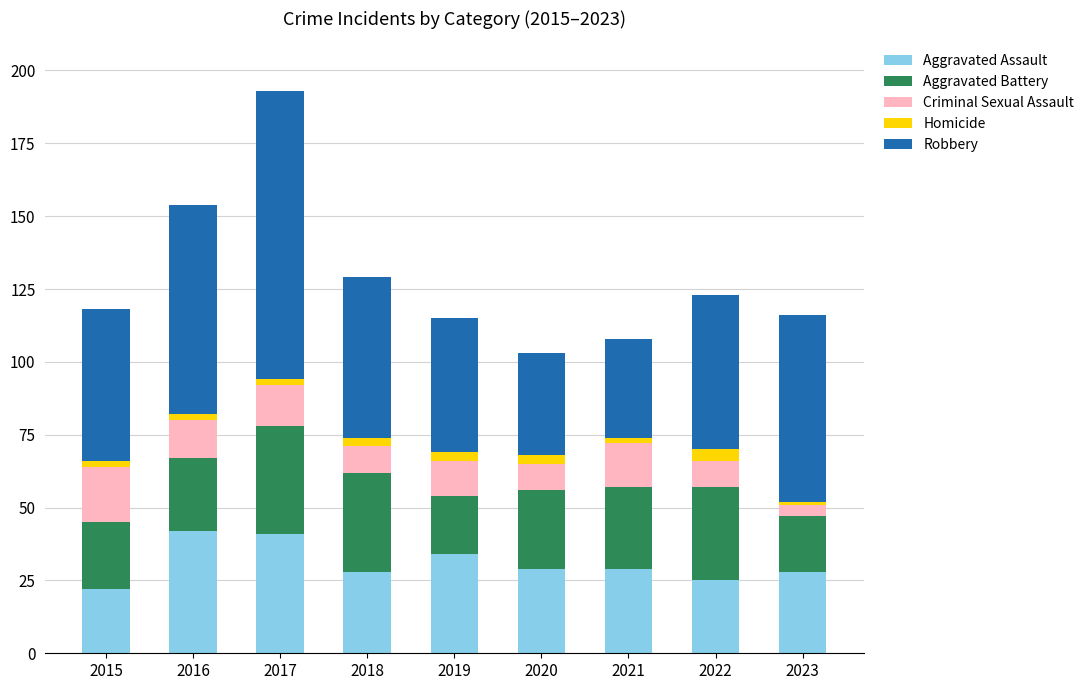

How many data points in Aggravated Assault are less than 29?

4